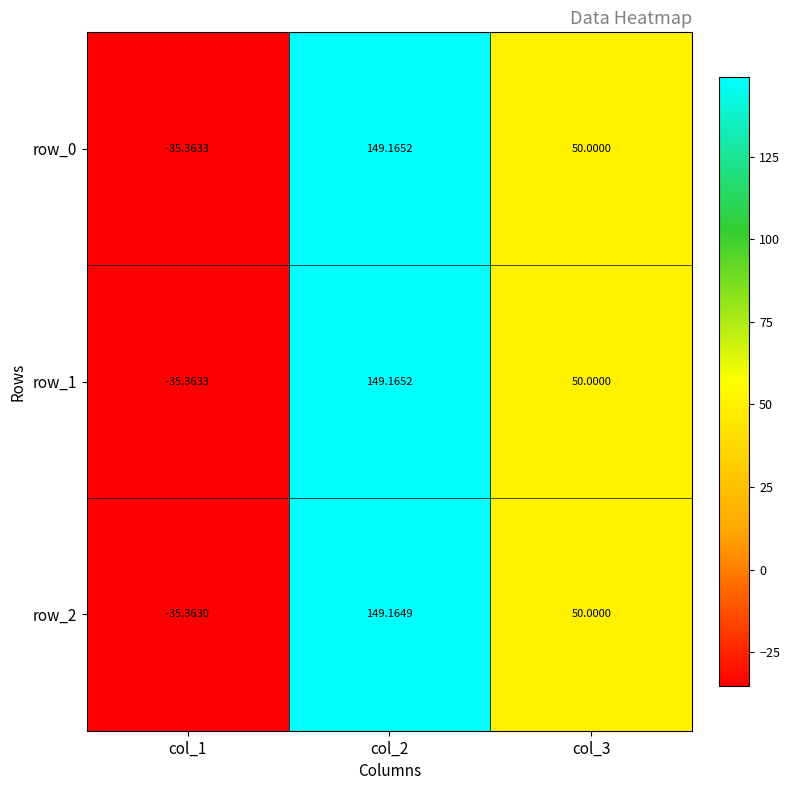

How many categories are shown in the chart?

3